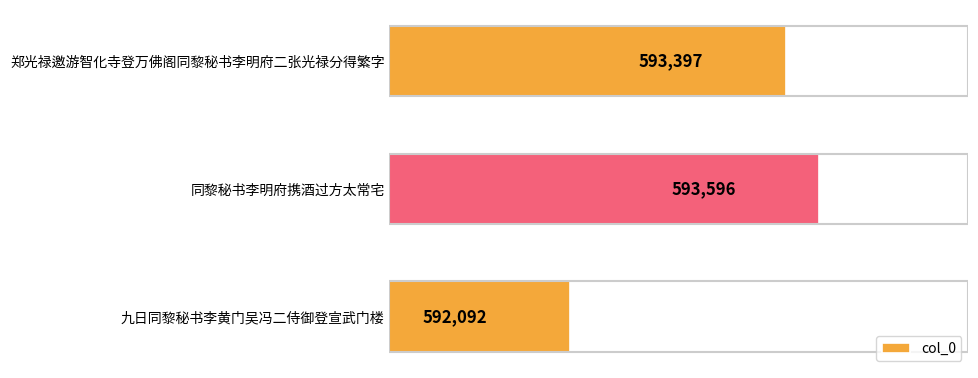

What is the greatest value displayed?

593596